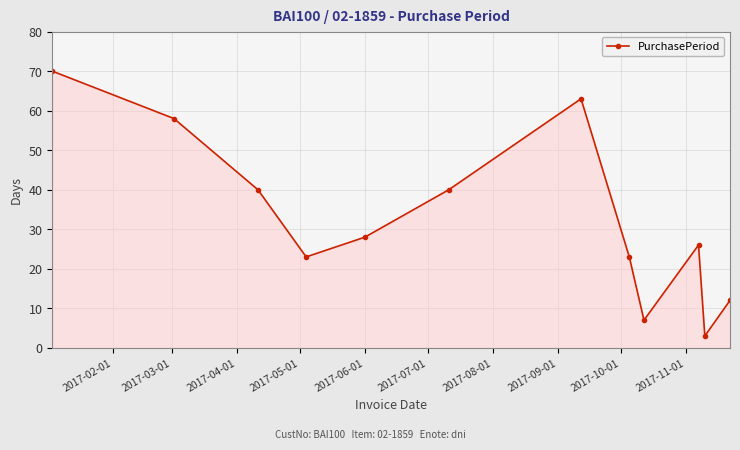

What is the value of the 2nd point from the left?

58